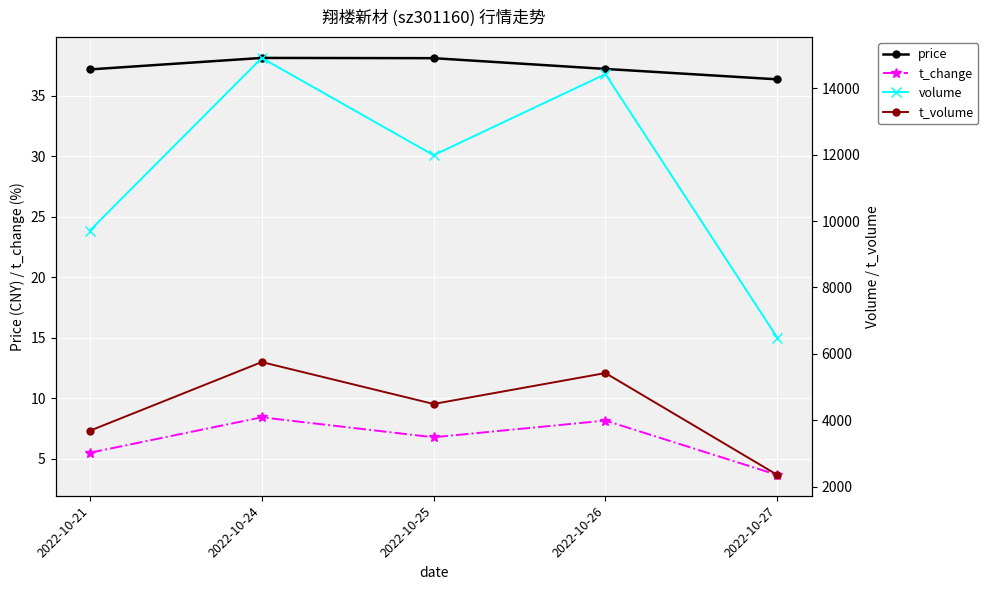

Is the value of volume at 2022-10-25 greater than the value of t_volume at 2022-10-24?

Yes